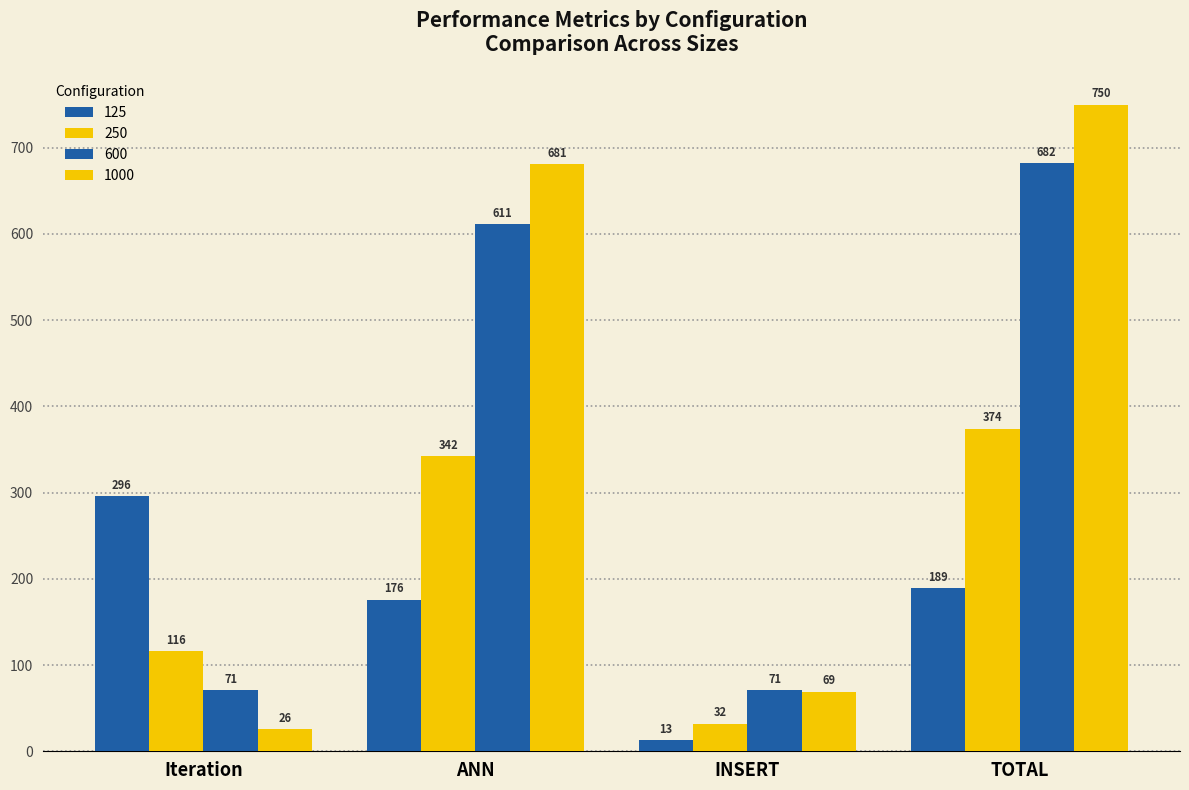

How many series are shown in this chart?

4